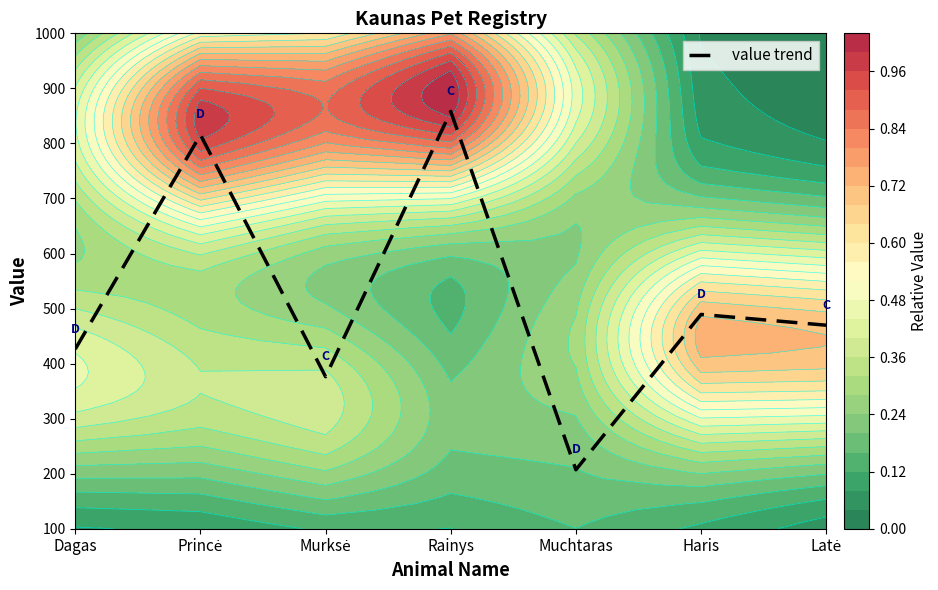

Approximately how many times larger is the value at Murksė compared to Dagas?

0.9